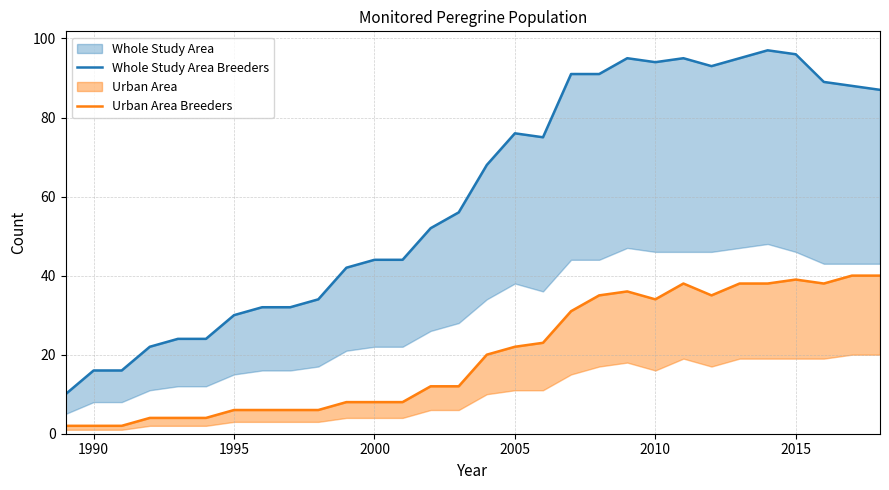

Where is the first local maximum for Whole Study Area Breeders?

2005